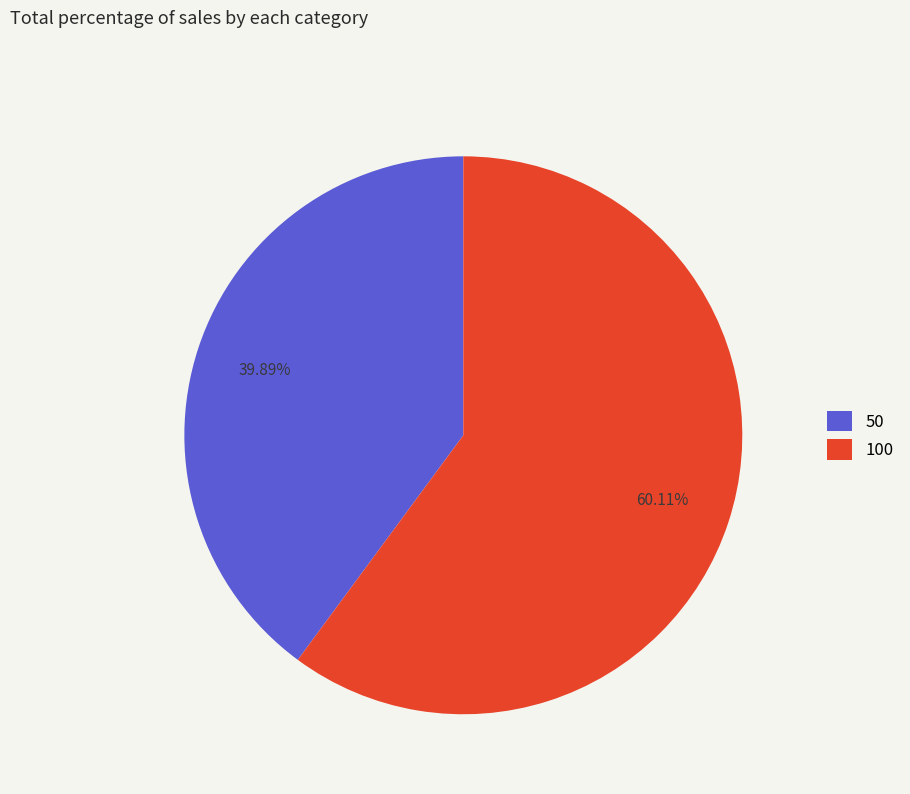

What portion of the pie excludes 50?

60.1%